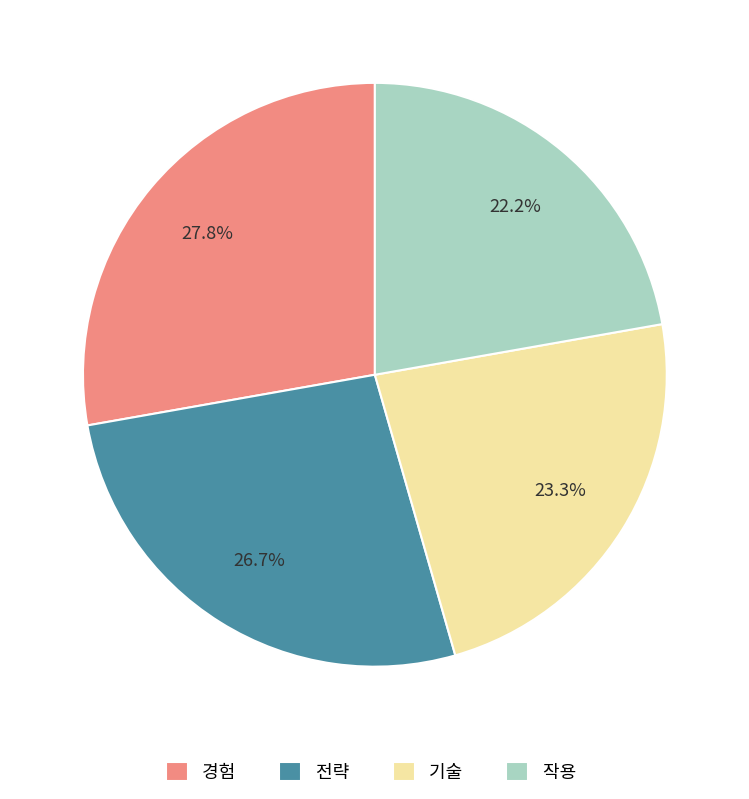

Approximately how many times larger is the value at 전략 compared to 기술?

1.1